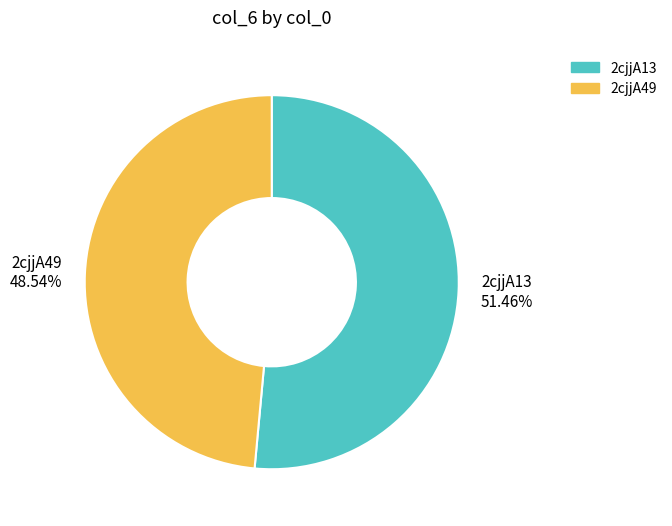

To the nearest percent, what is the difference between the largest and smallest slice percentages?

3%